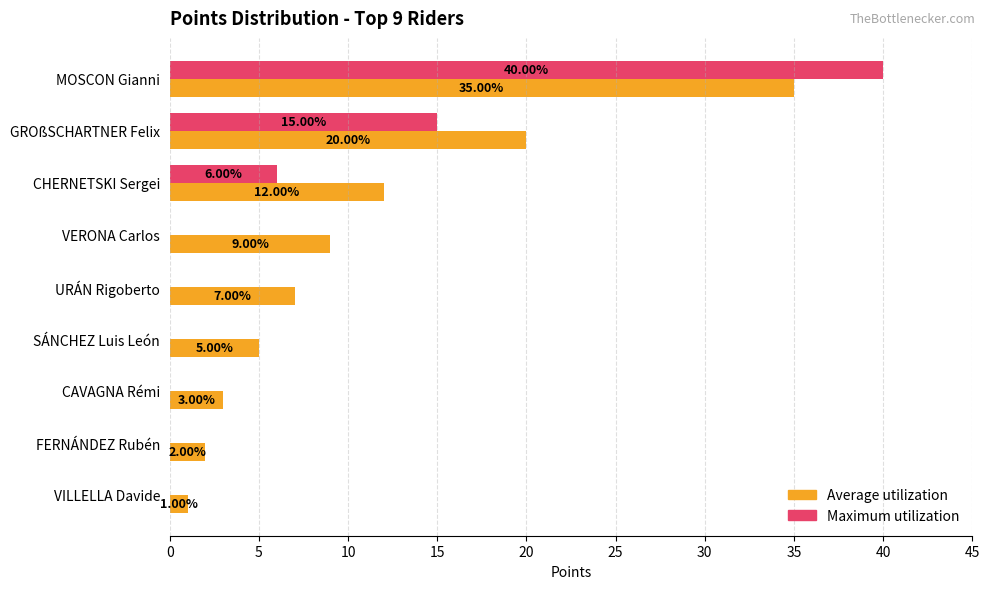

At which label is Maximum utilization closest to 20?

GROßSCHARTNER Felix